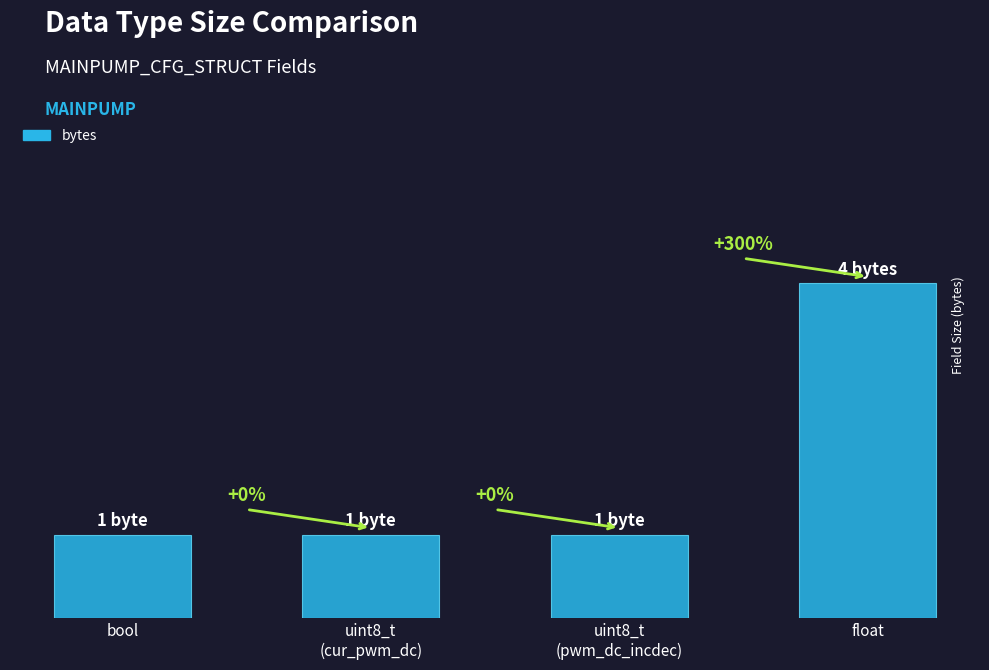

What is the approximate value at float?

4